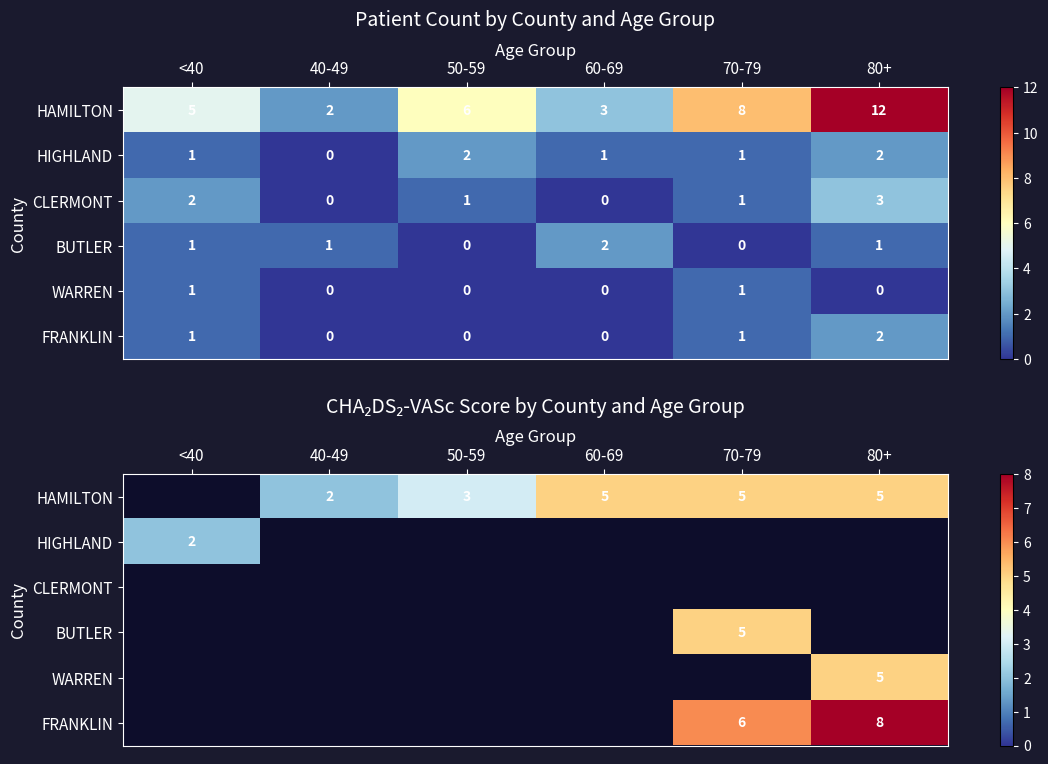

Which label corresponds to the largest value in the chart?

80+